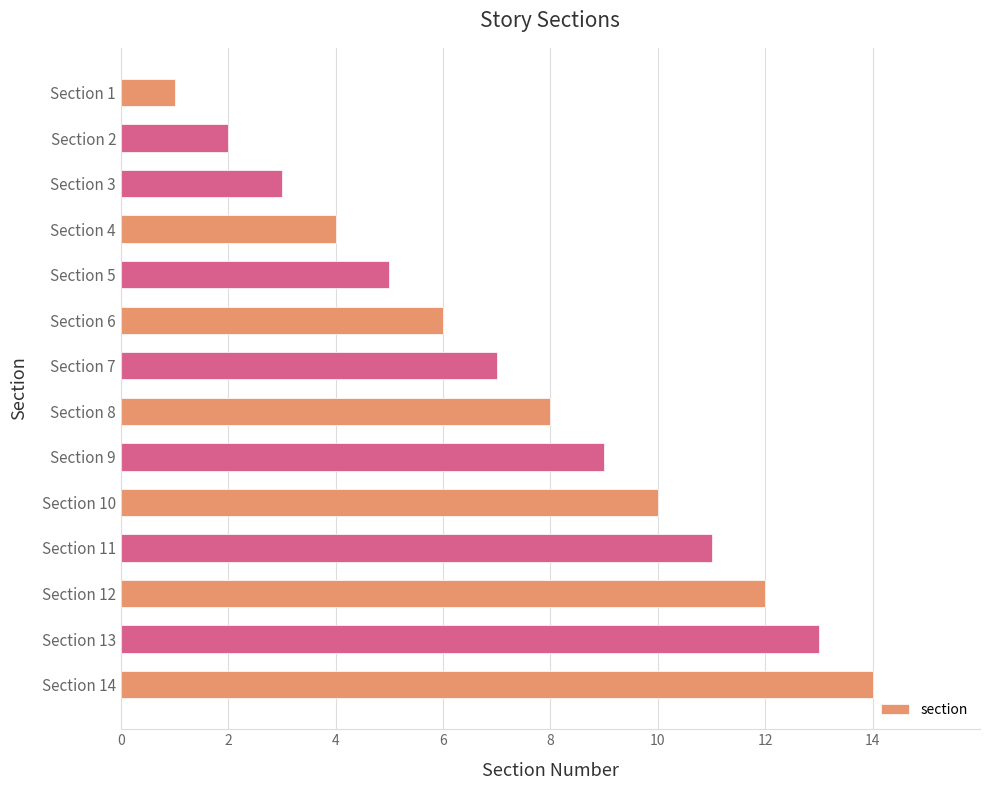

True or false: the data shows 5 at Section 5.

True